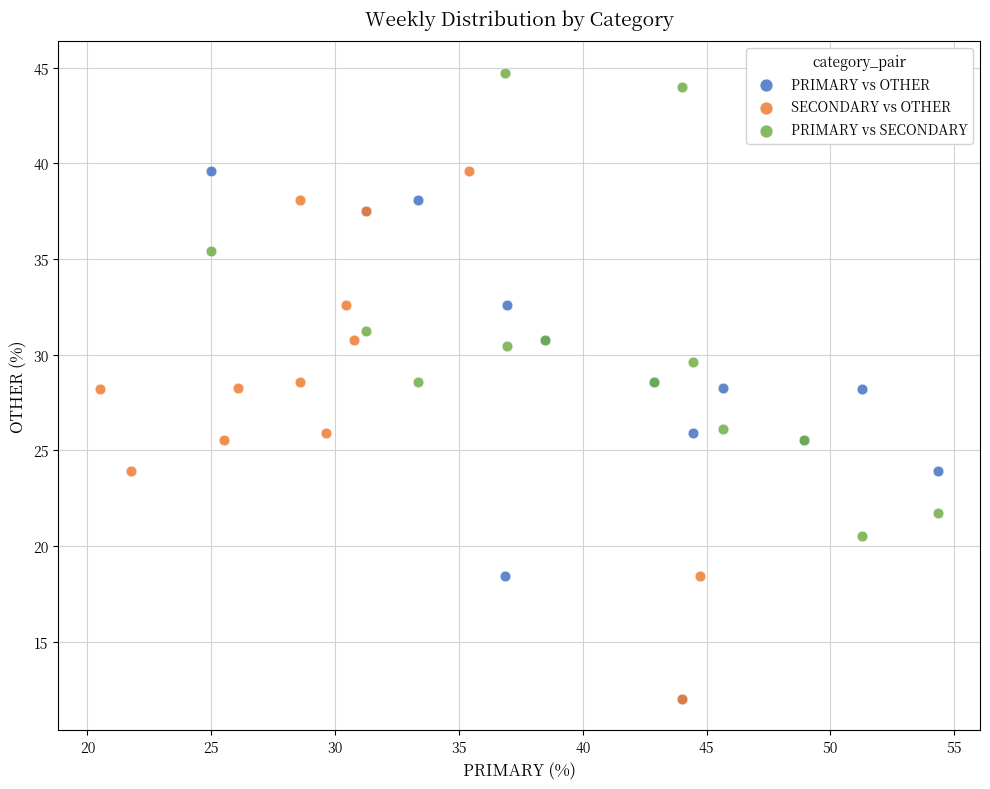

Which series contains the highest Y value?

PRIMARY vs SECONDARY